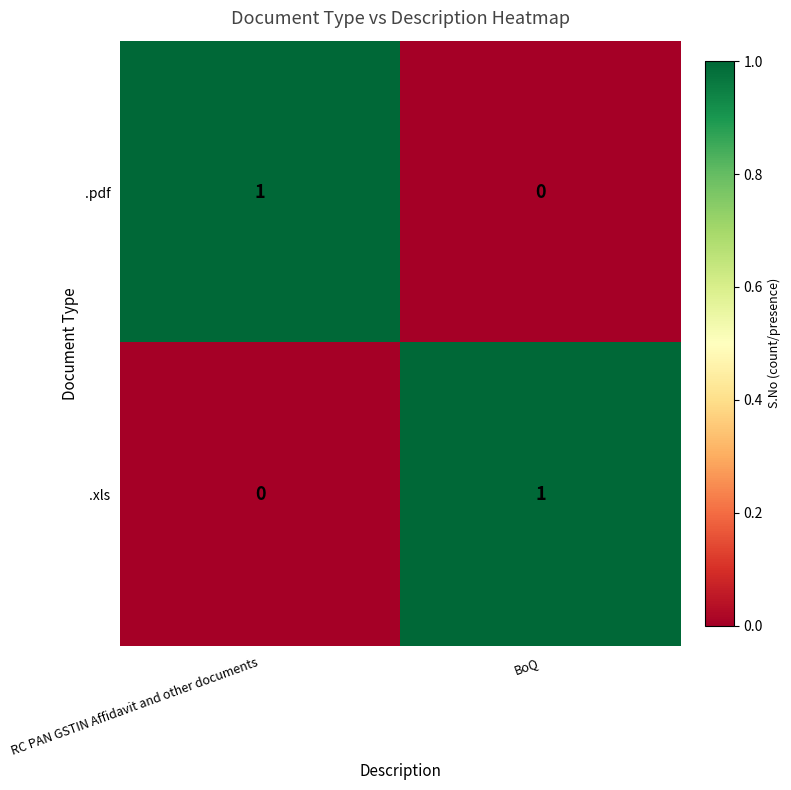

Rank the categories by .xls value from highest to lowest.

BoQ, RC PAN GSTIN Affidavit and other documents